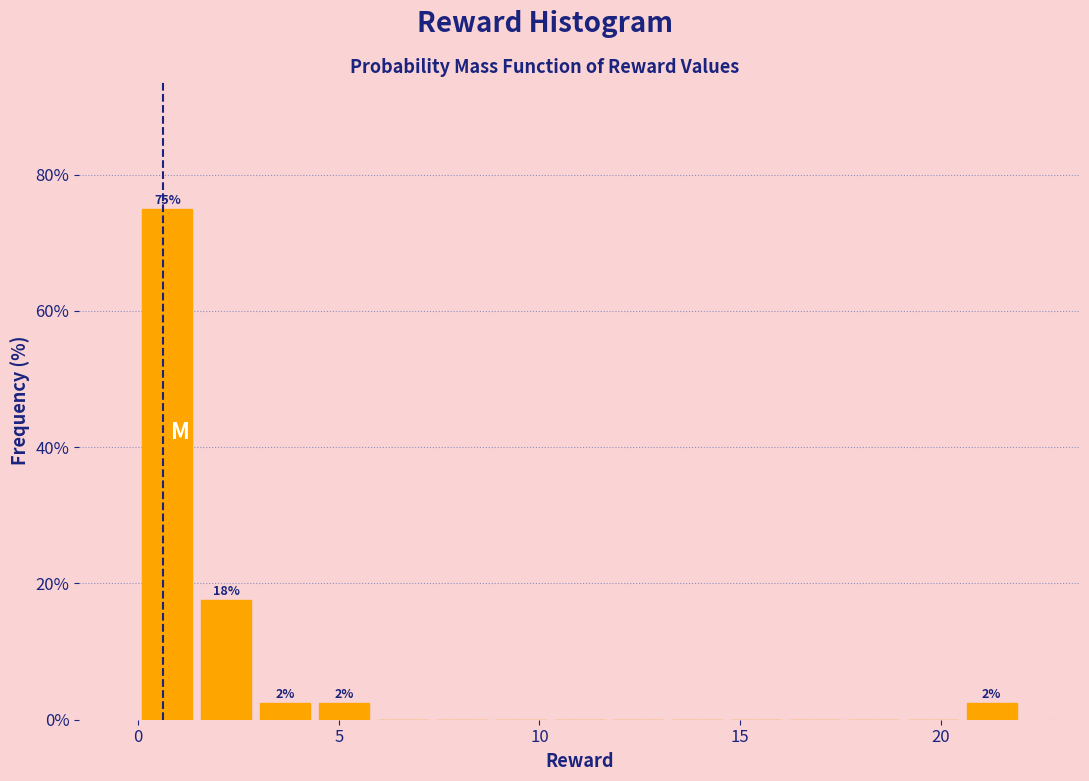

Read against the x-axis, roughly where is the centre of the tallest bar?

0.5